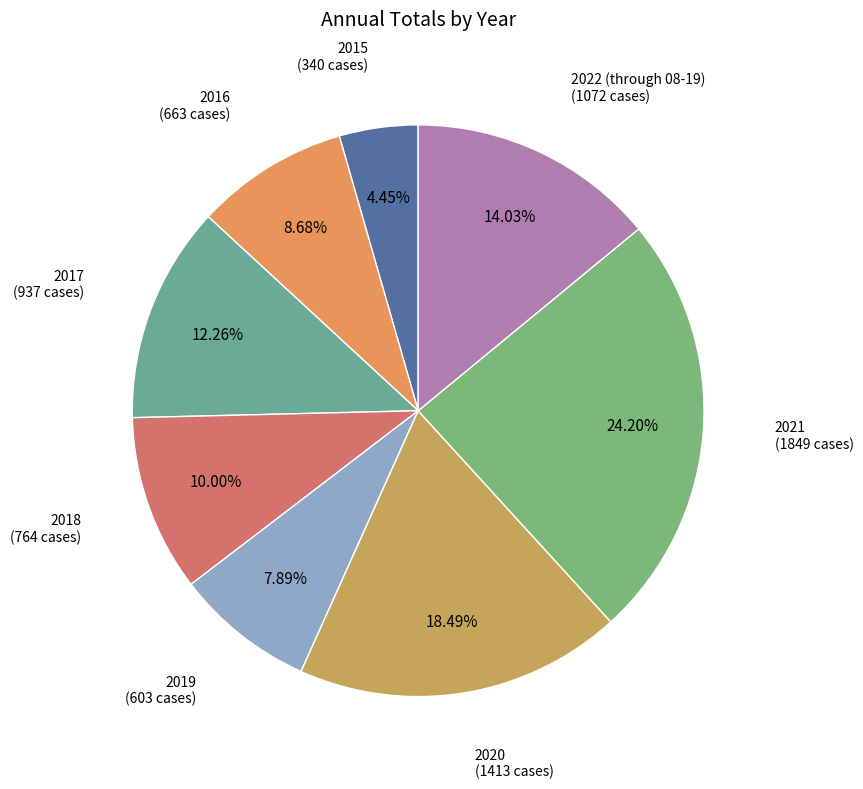

True or false: 2017 accounts for 27% of the total.

False